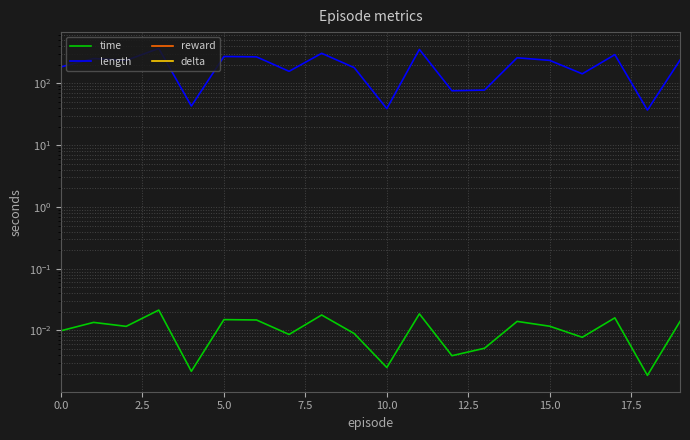

What position from the right is 0.0?

20